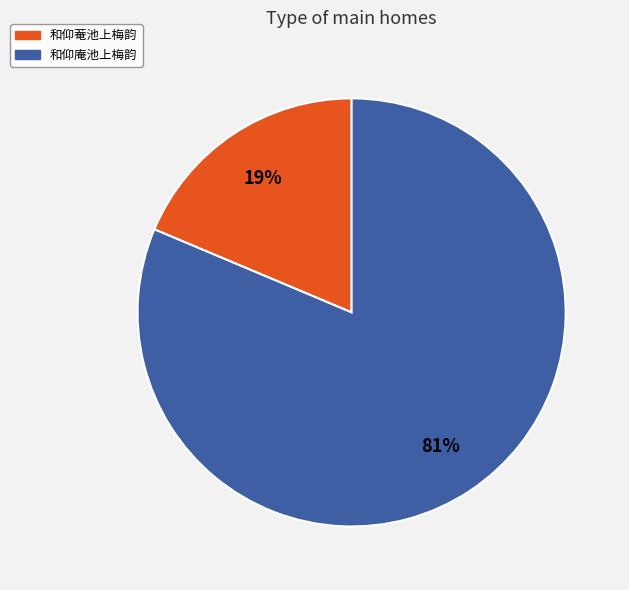

To the nearest percent, what is the average slice percentage?

50%